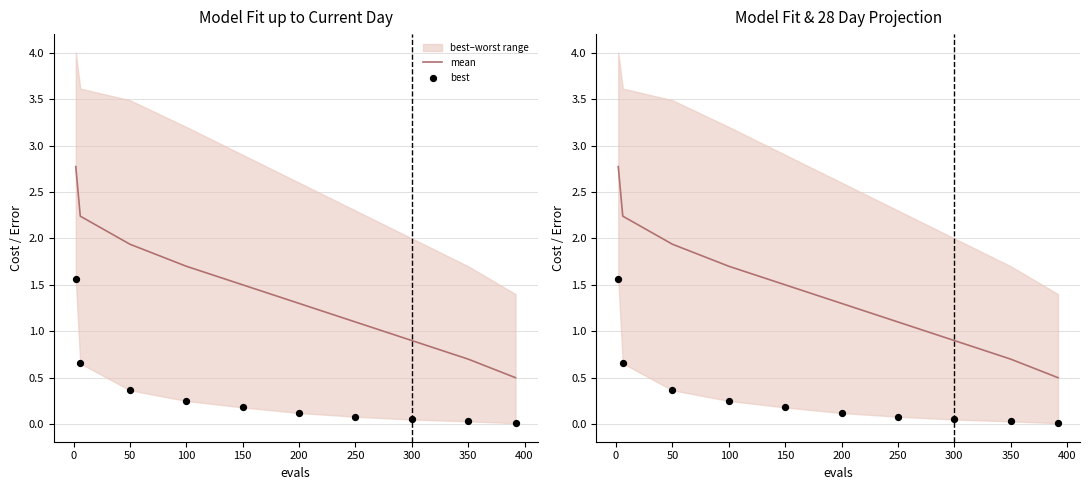

Is the value of best at 400 greater than the value of mean at 50?

No